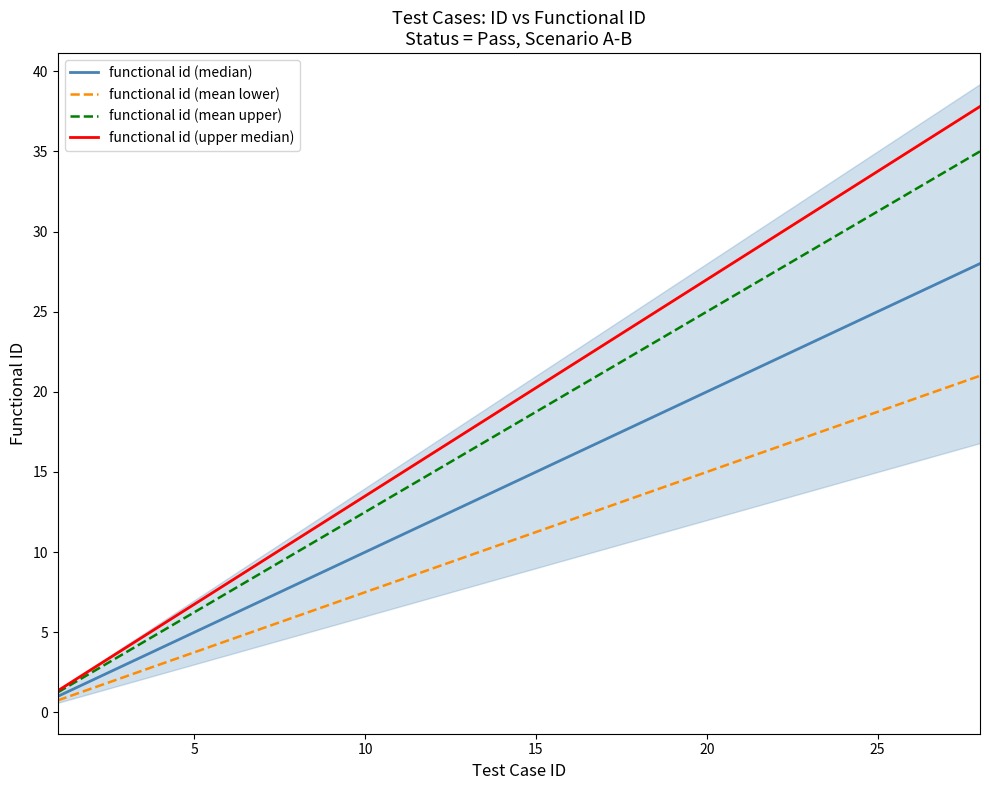

What is the difference between the functional id (upper median) values at 15 and 25?

13.5